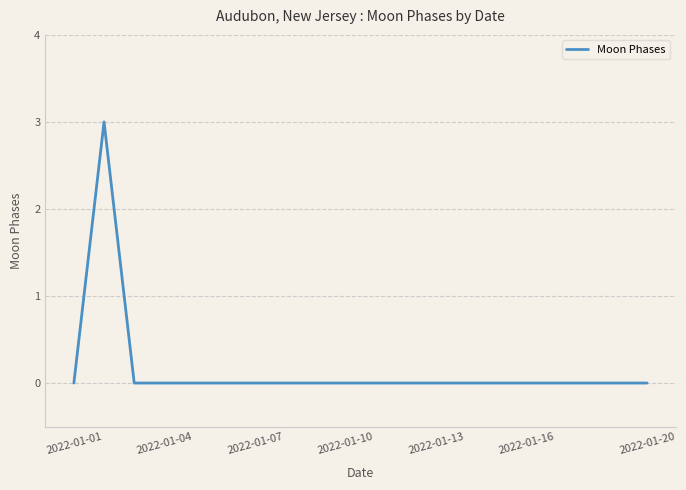

What is the difference between the maximum and minimum values?

3